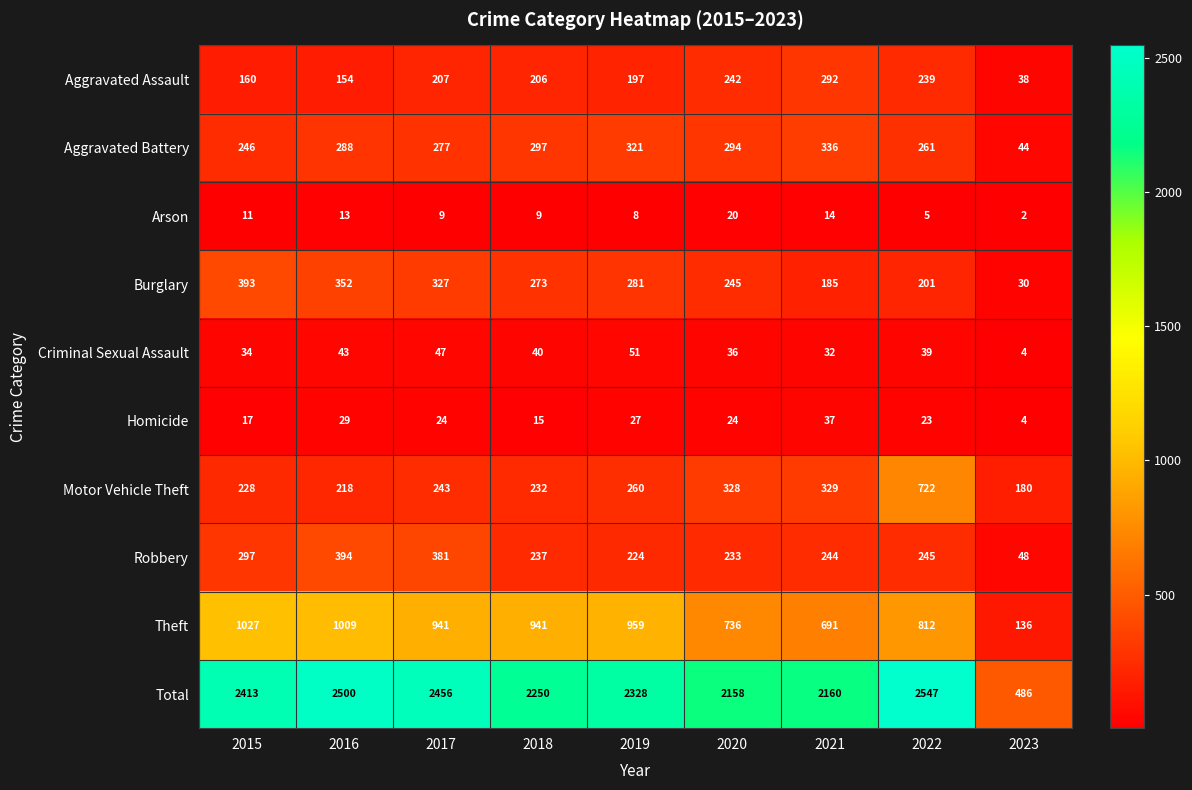

Count the number of data series in this chart.

10